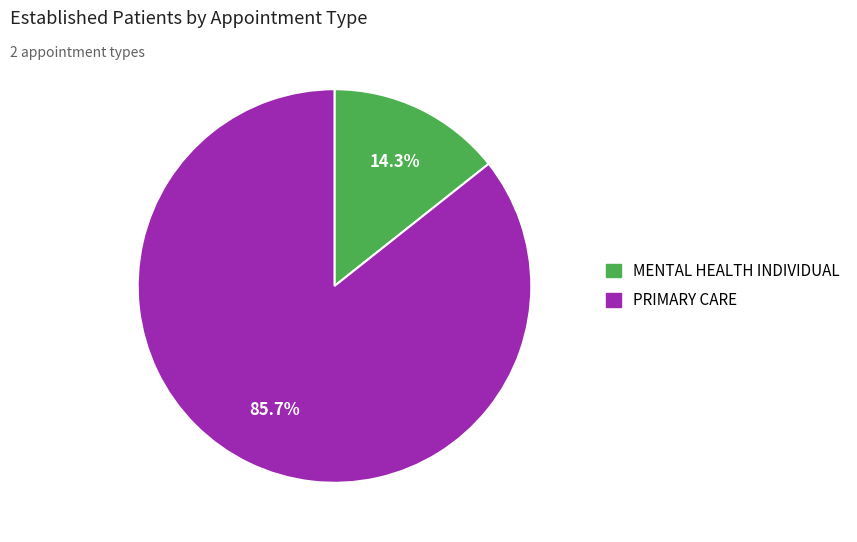

How many segments does this pie chart have?

2